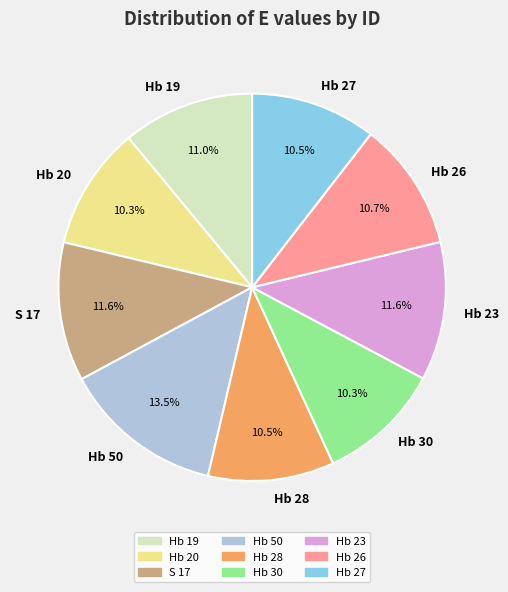

What is the ratio of the value at Hb 28 to the value at Hb 23?

0.9